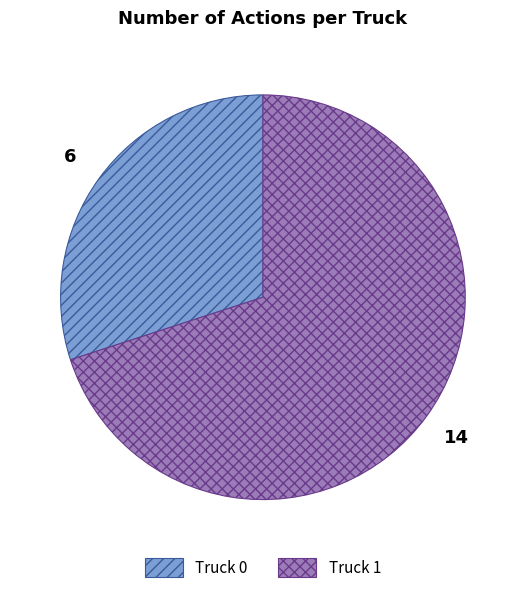

What is the largest slice in the pie chart?

Truck 1